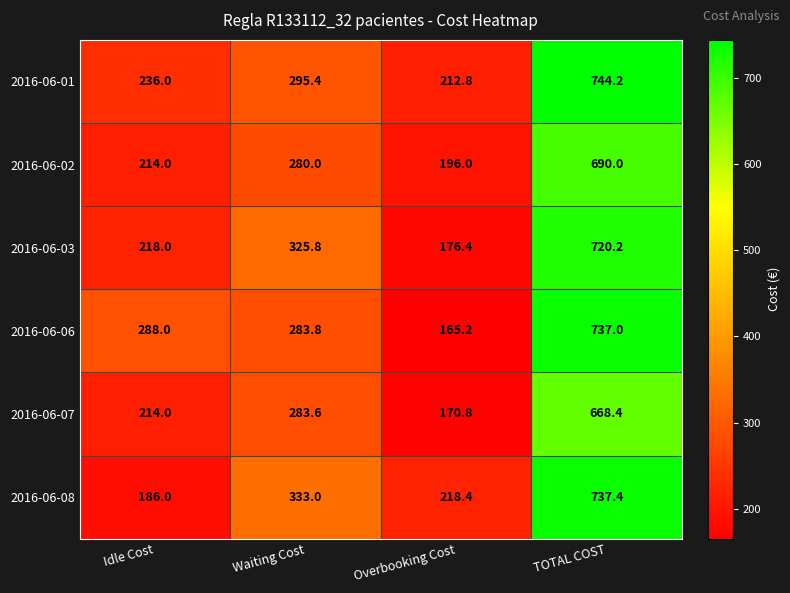

What is the difference between the highest and lowest values at Idle Cost?

102.0